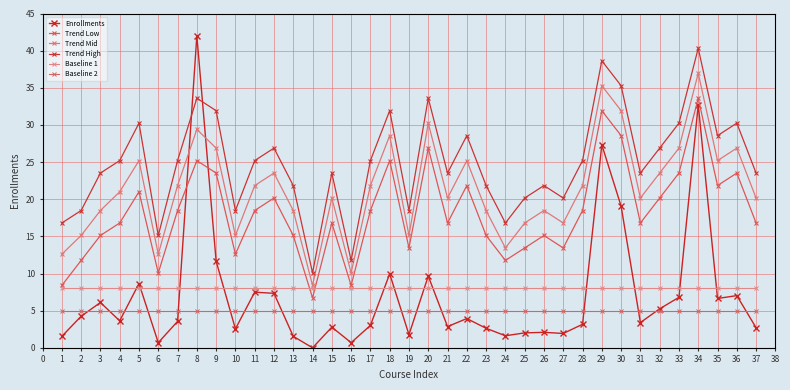

True or false: Trend Low and Trend Mid intersect in this chart.

False